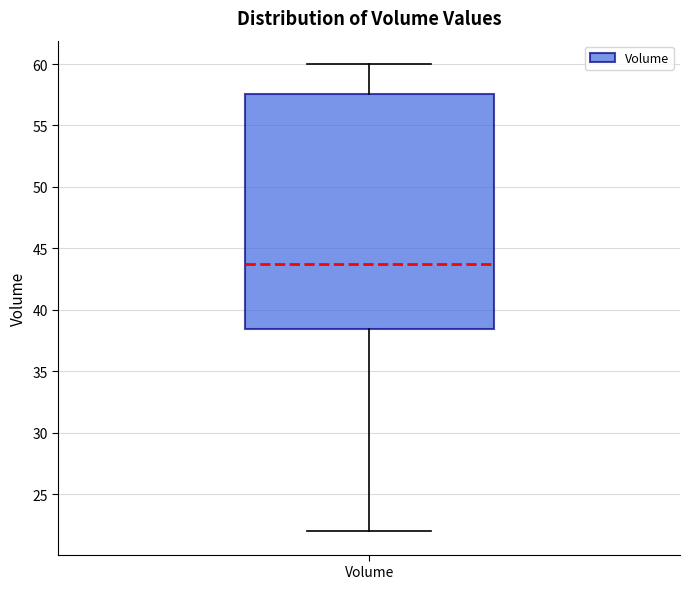

Transcribe this box plot: give where the median line is, the range the box spans, and where the two whiskers end, as read against the y-axis. The values are not printed on the chart, so give them approximately, as read against the axis.

median 43.5, box 38.5 to 57.5, whiskers 22.0 to 60.0